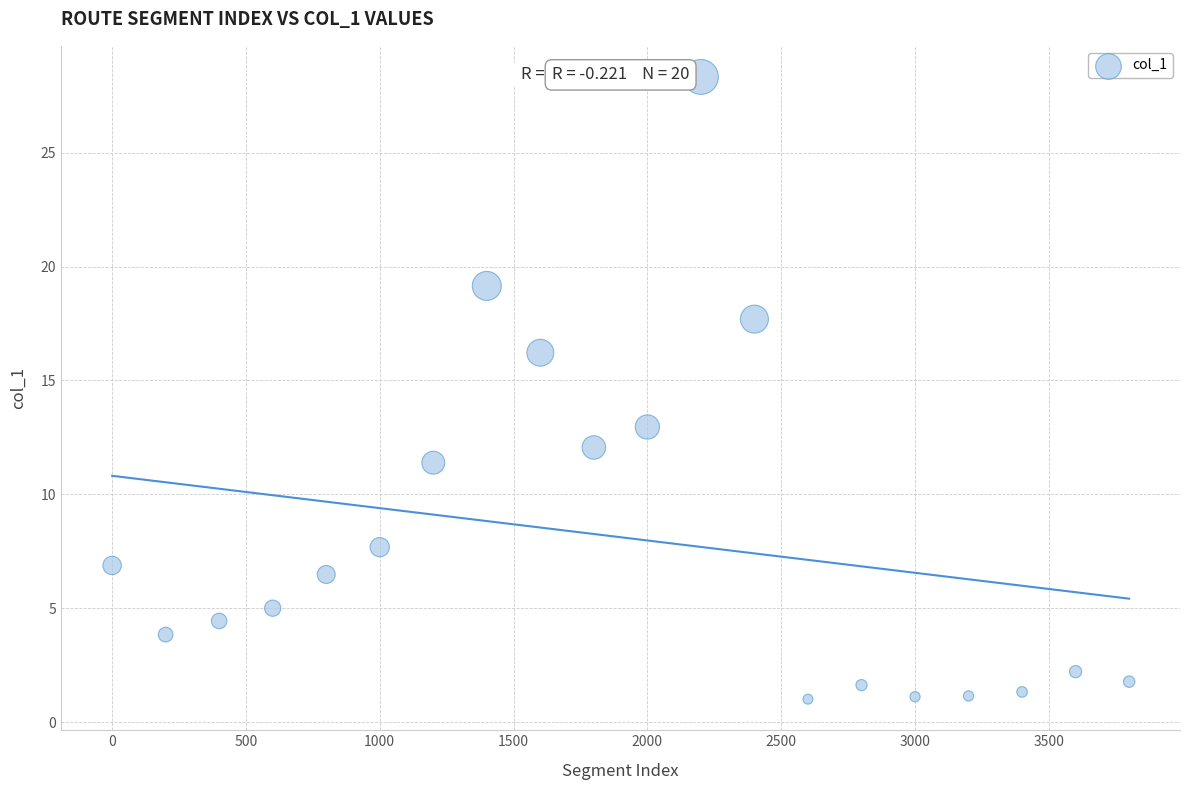

What is the range of Y values (max minus min)?

27.3